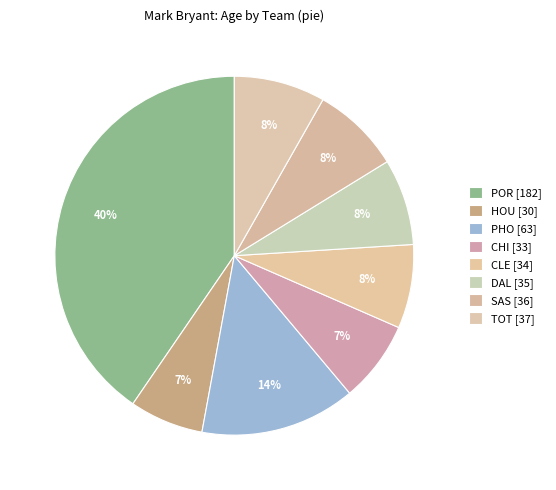

Count the number of slices in the pie.

8